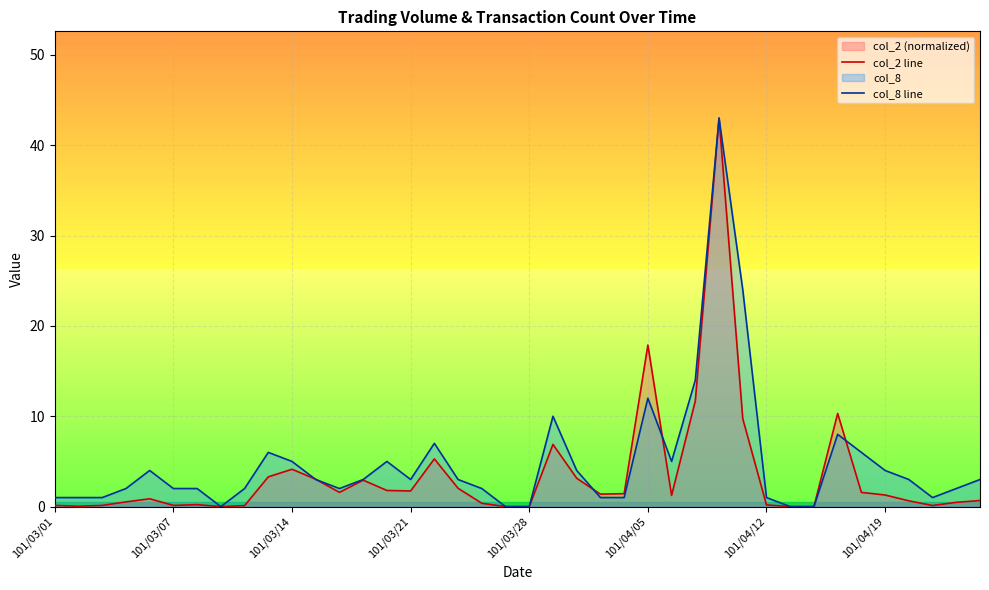

What is the maximum value for col_2 line?

43.0